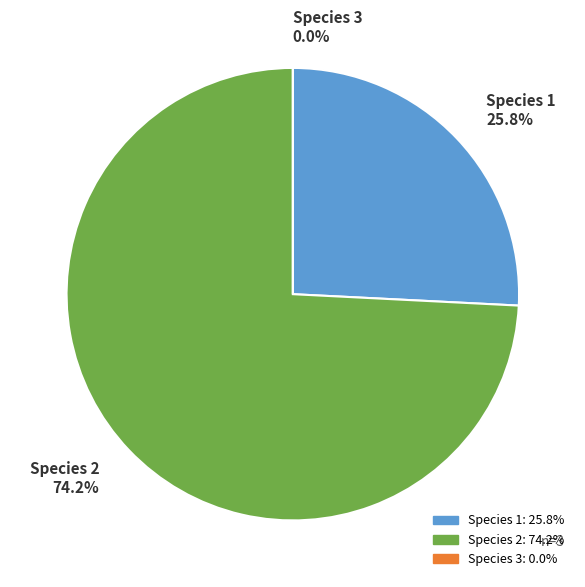

Between Species 3 and Species 1, which is larger?

Species 1